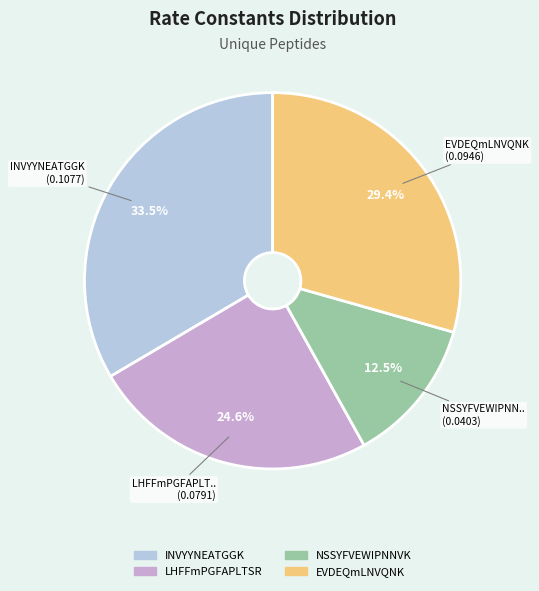

What is the total percentage of INVYYNEATGGK and EVDEQmLNVQNK?

62.9%